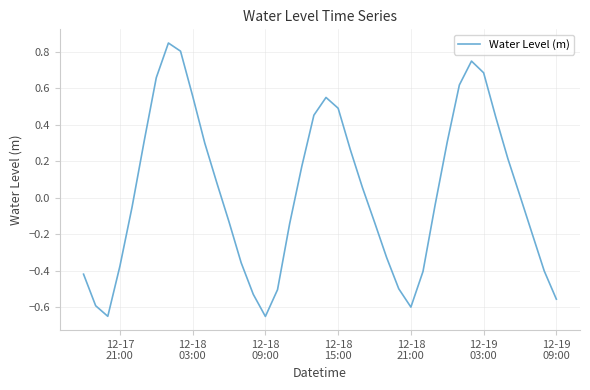

Does the chart display data point markers on the line(s)?

No